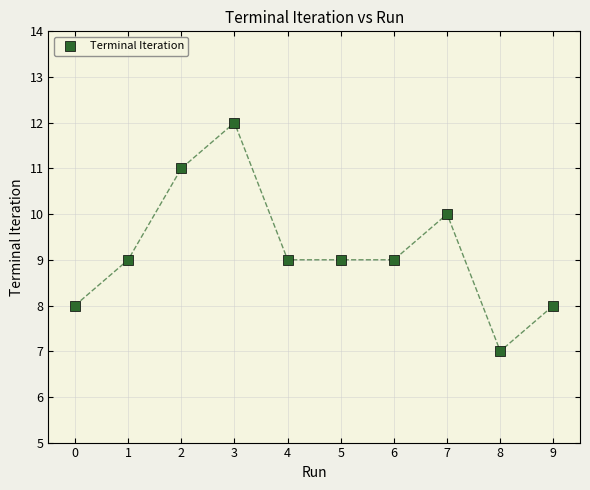

What is the average Y value?

9